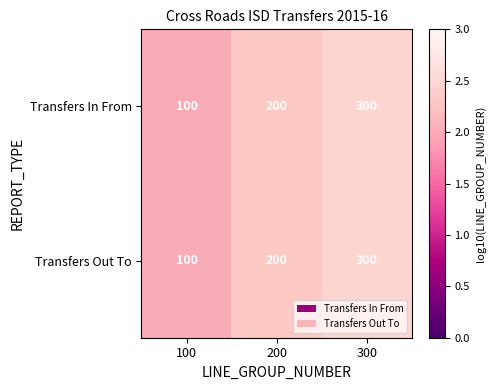

What is the average value of the Transfers In From series?

200